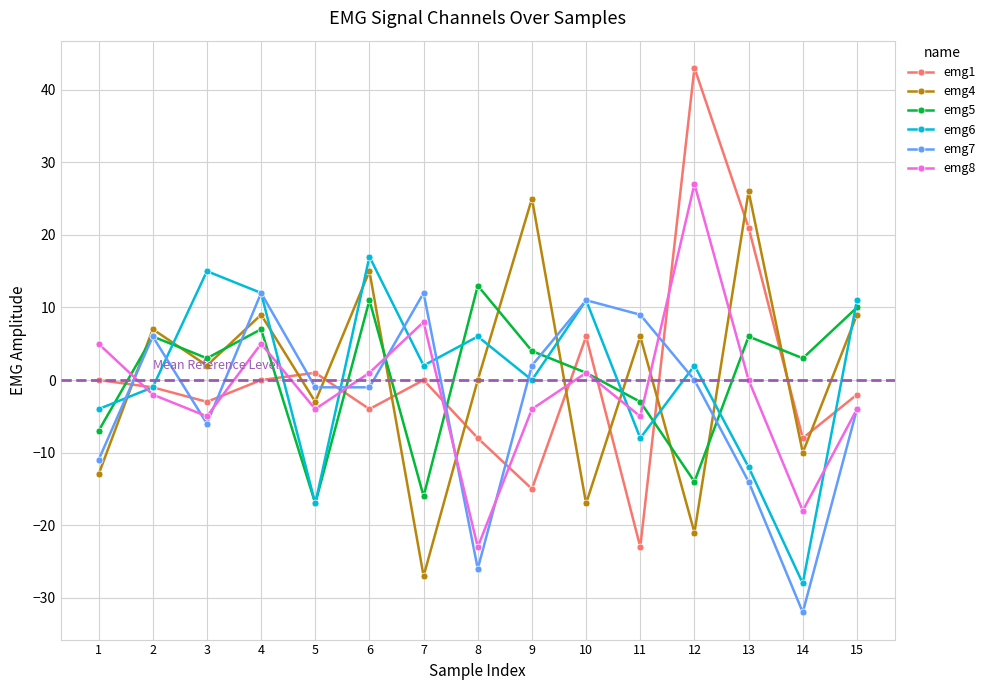

What is the smallest value displayed?

-32